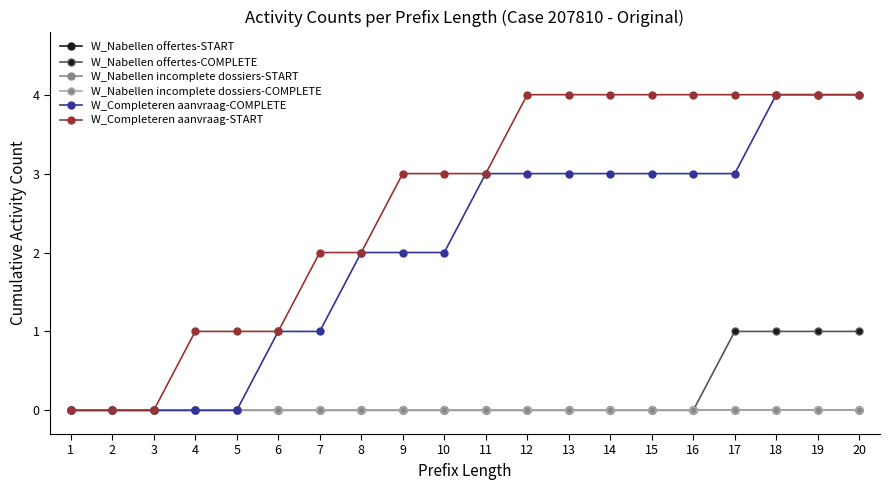

True or false: W_Completeren aanvraag-COMPLETE and W_Nabellen incomplete dossiers-START cross at least once.

False